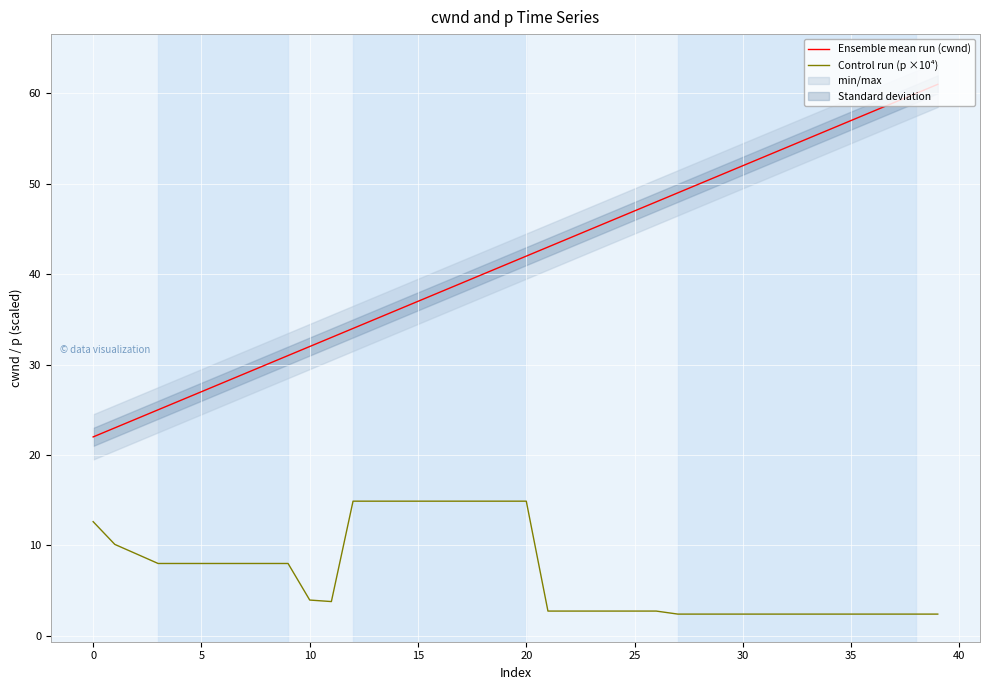

Read the Control run (p ×10⁴) value at 13.

14.9